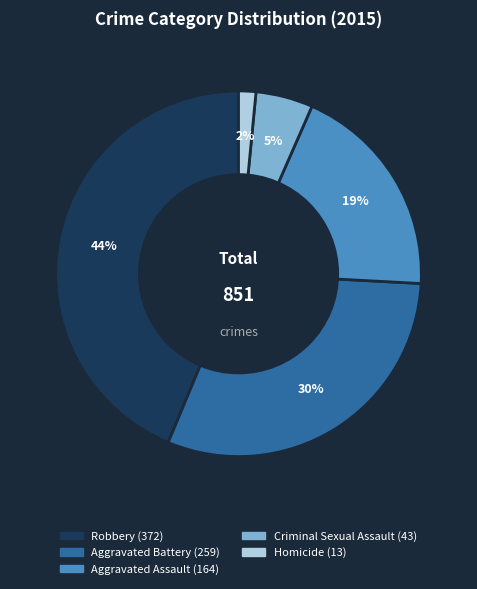

The Criminal Sexual Assault slice represents 5% of the pie. True or false?

True